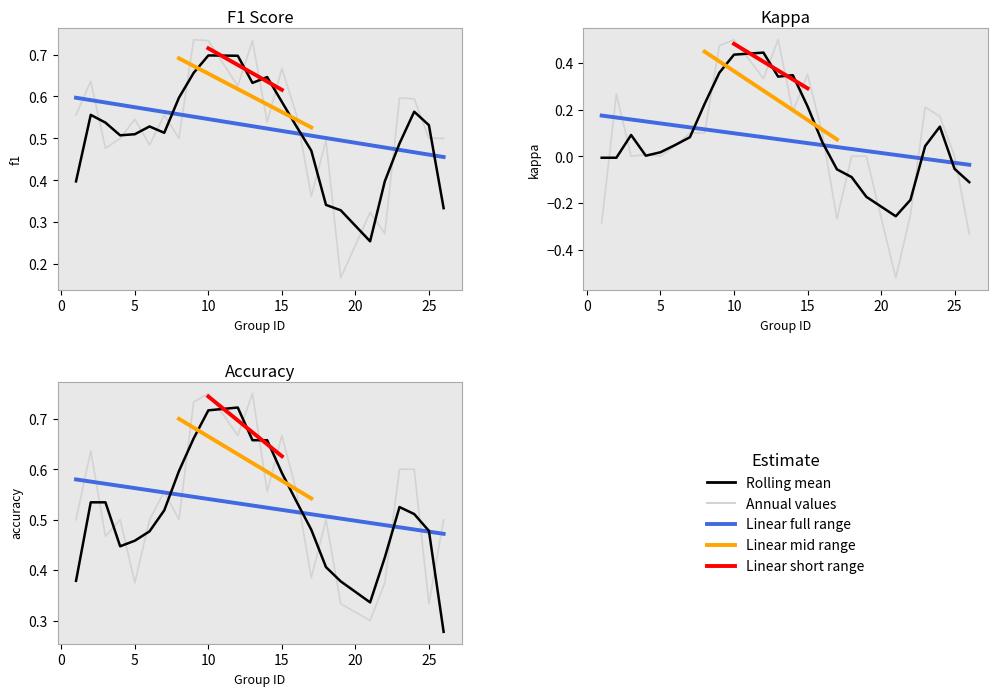

List the series in order of their peak value, lowest first.

kappa, f1, accuracy